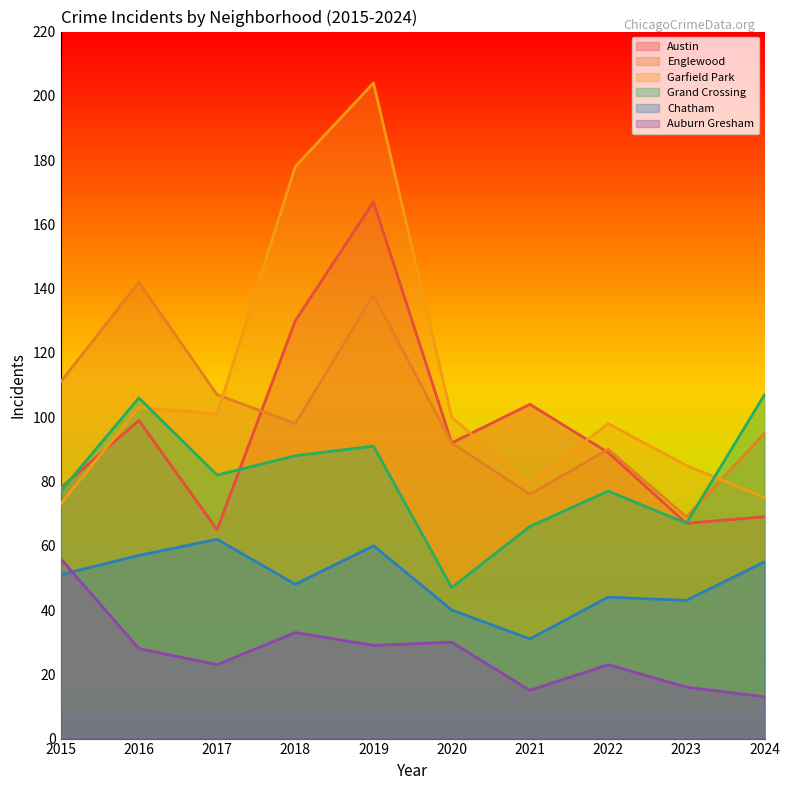

The Chatham series shows 8 at 2021. True or false?

False